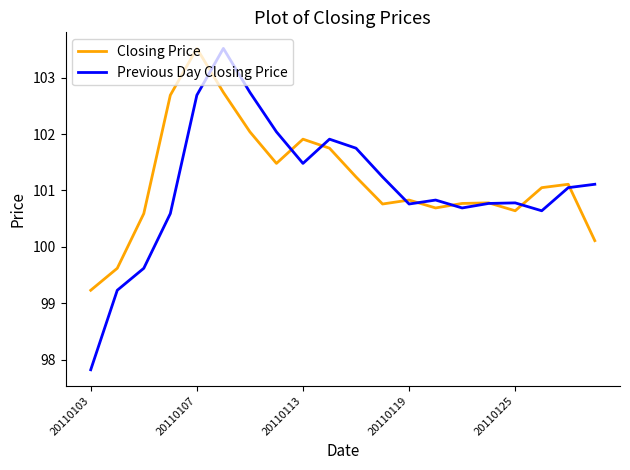

Which series ends up on top after the final intersection of Closing Price and Previous Day Closing Price?

Previous Day Closing Price